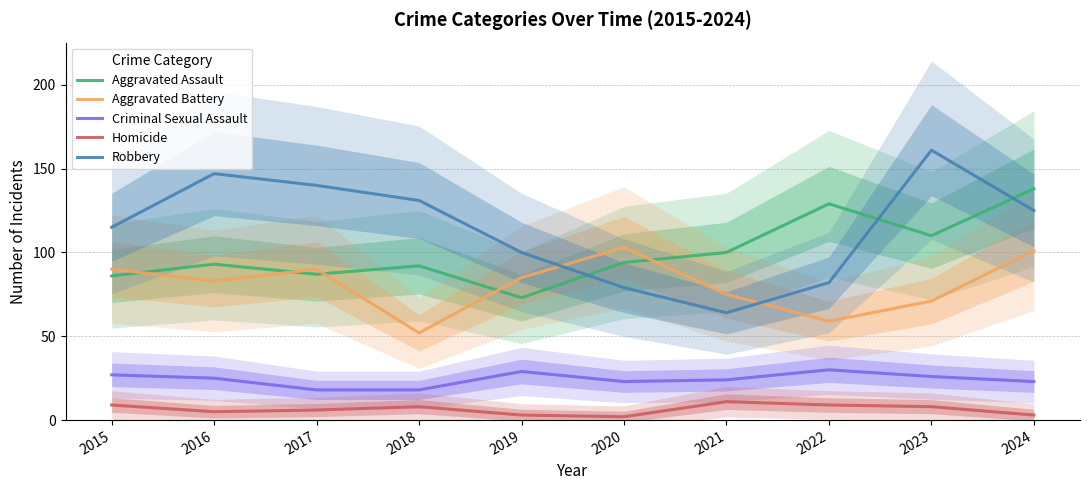

Read the Aggravated Battery value at 2019, to the nearest 10.

80